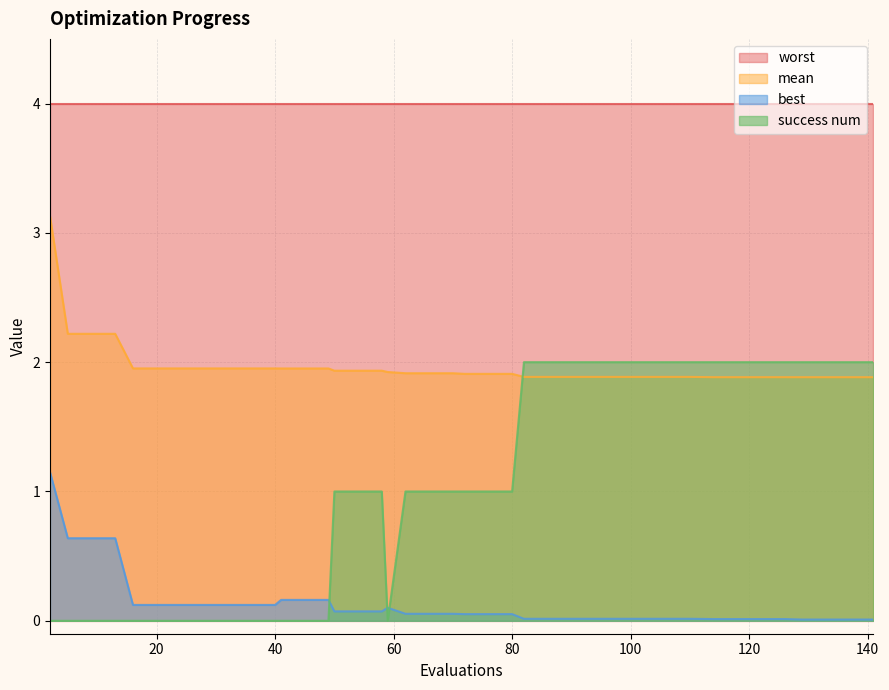

Which series has the largest total across all categories?

worst